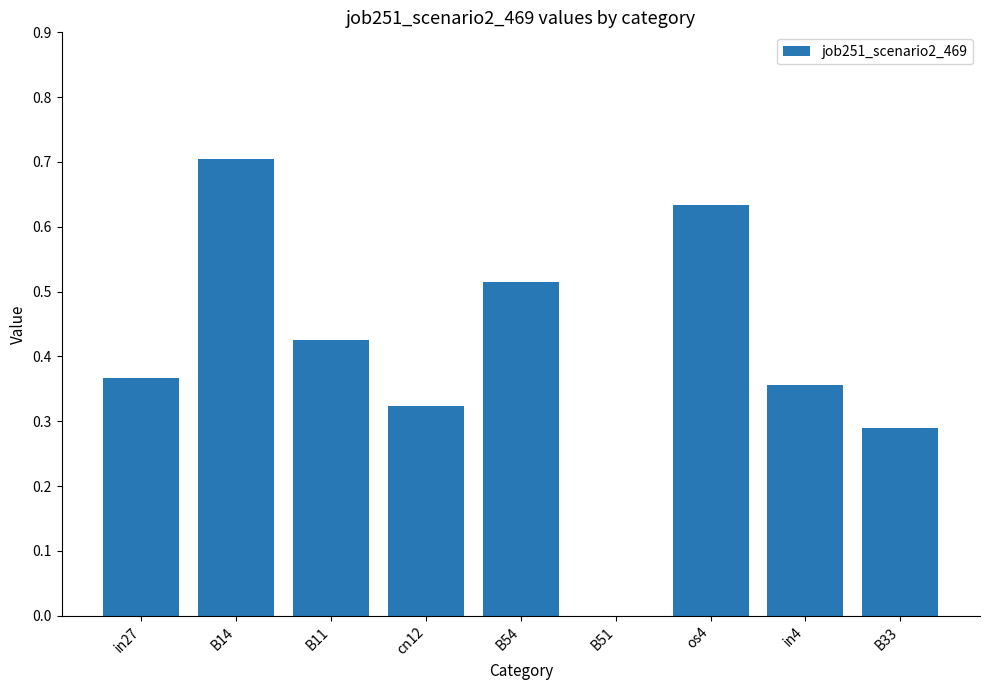

Which has a higher value, in27 or B51?

in27